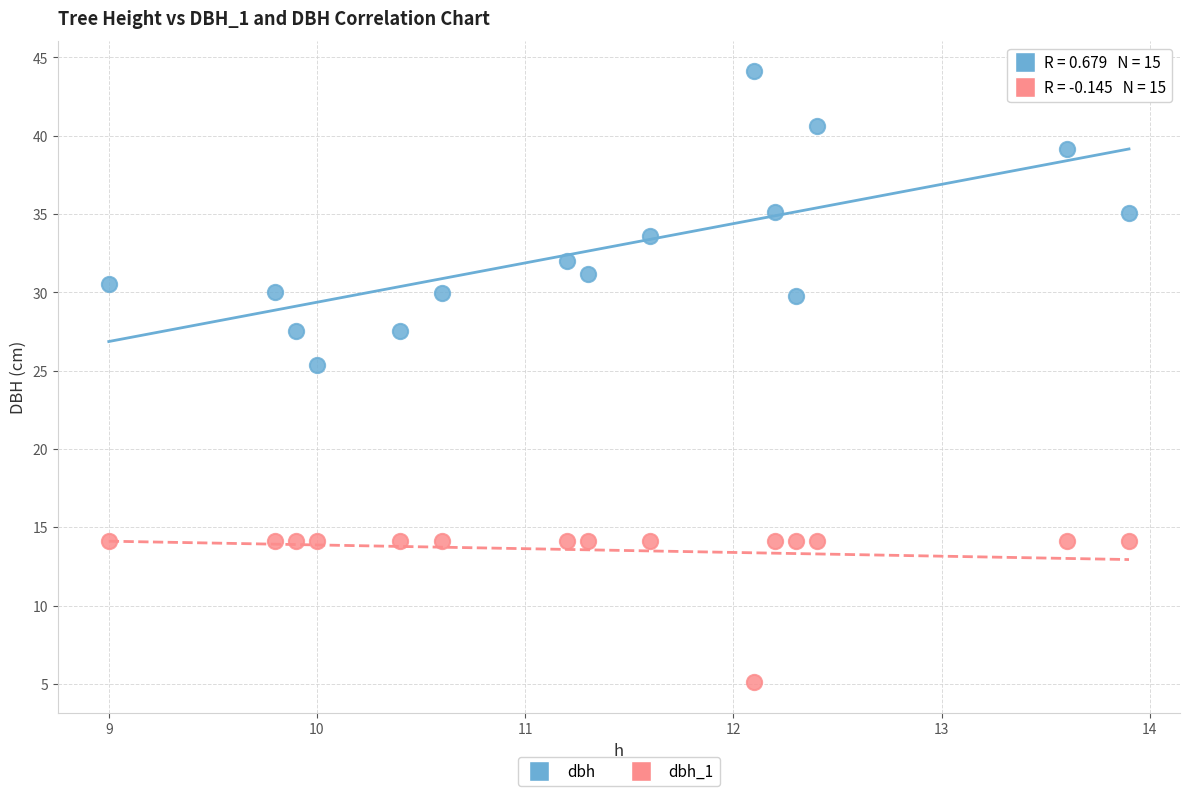

Which series reaches the maximum Y coordinate?

dbh